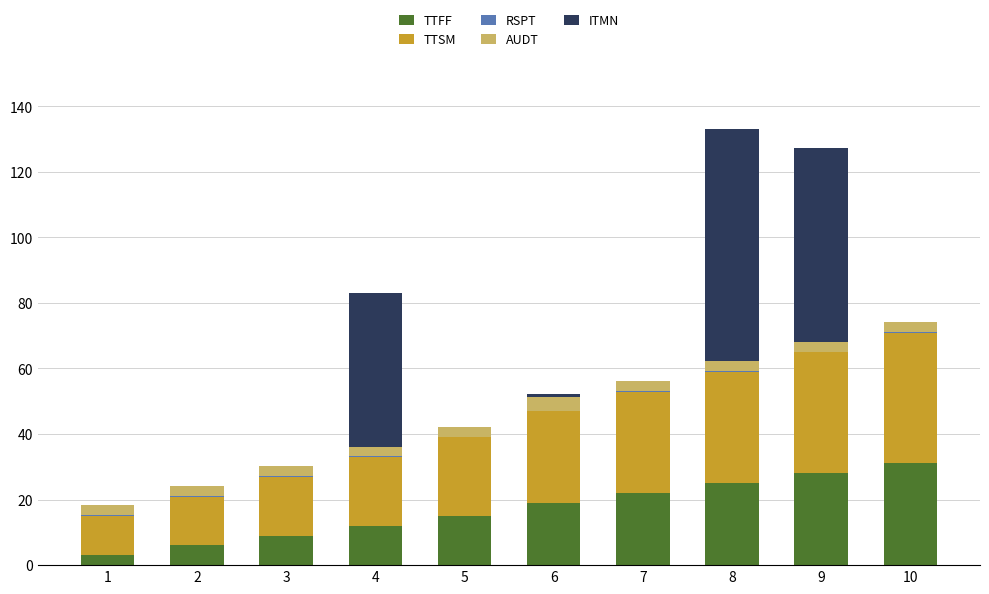

The value of TTFF at 4 is 5.9. True or false?

False